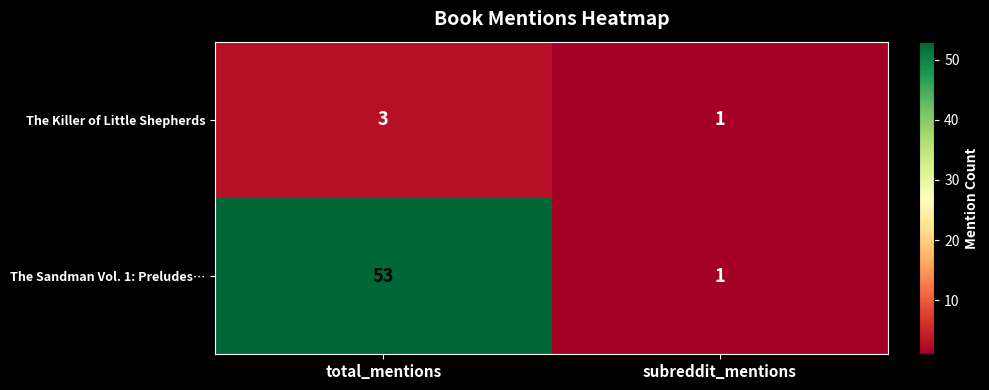

The The Sandman Vol. 1: Preludes… series shows 1 at subreddit_mentions. True or false?

True